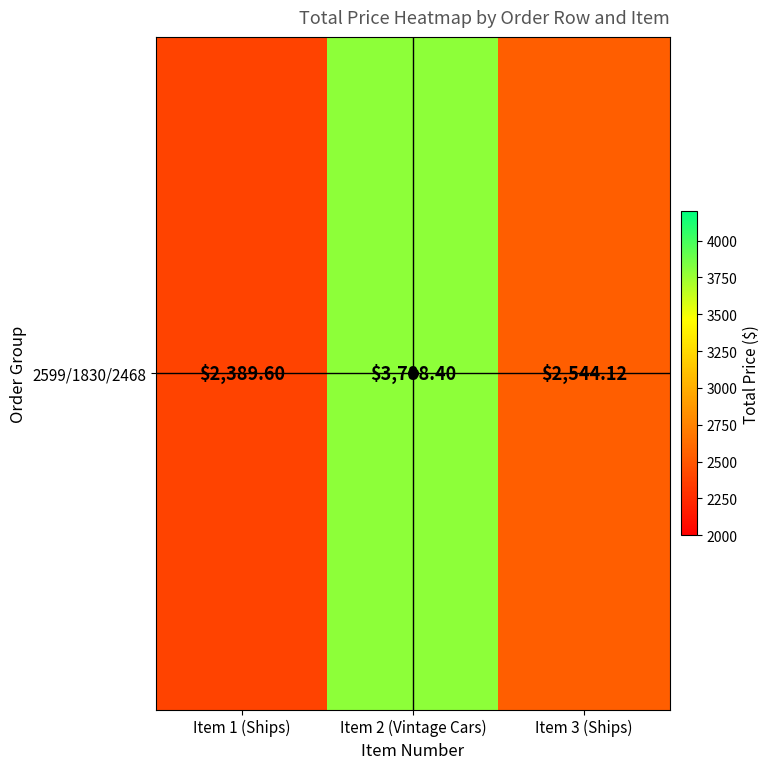

Where does the data first go above 2544?

Item 2 (Vintage Cars)